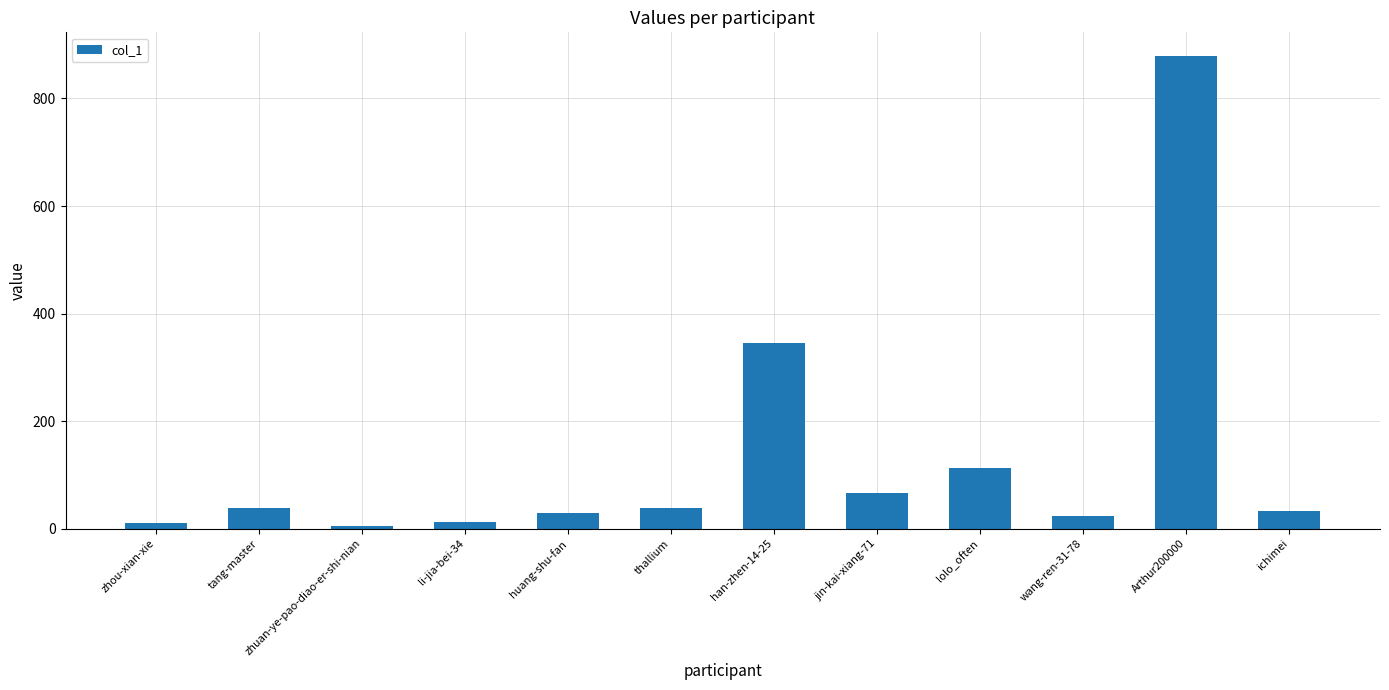

What is the average value?

133